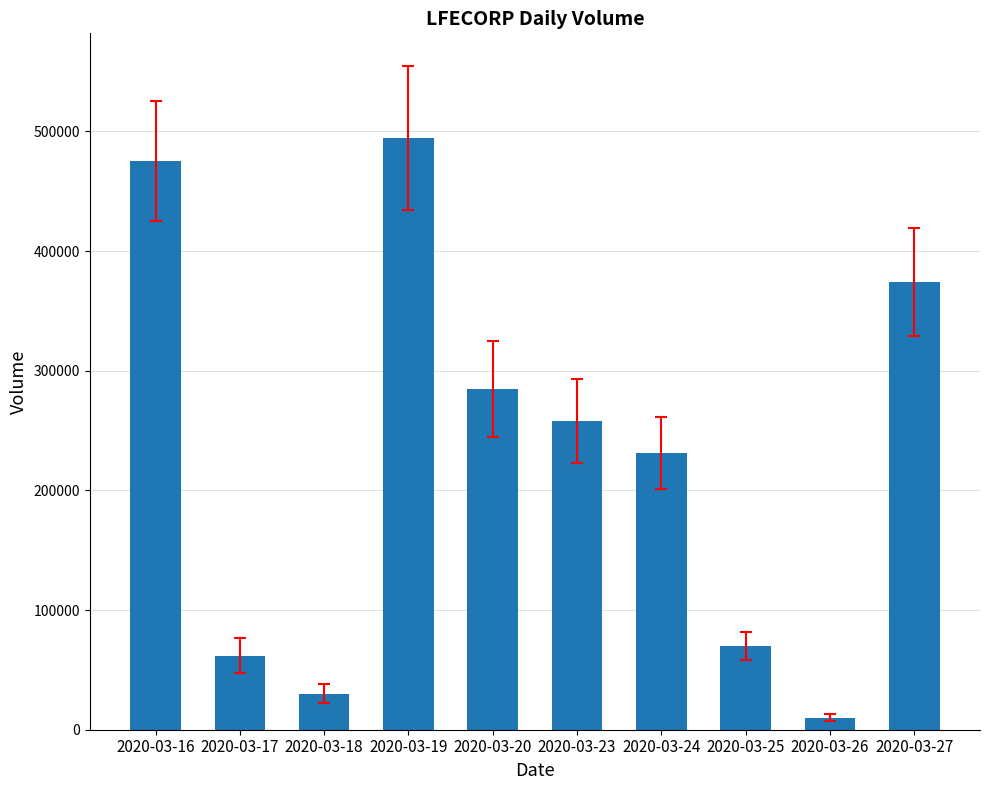

What is the value of the 7th bar from the left?

231000